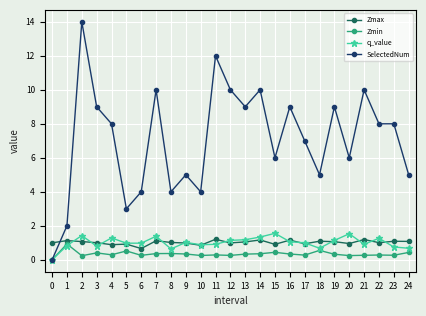

What is the difference between the highest and lowest values at 15?

5.6